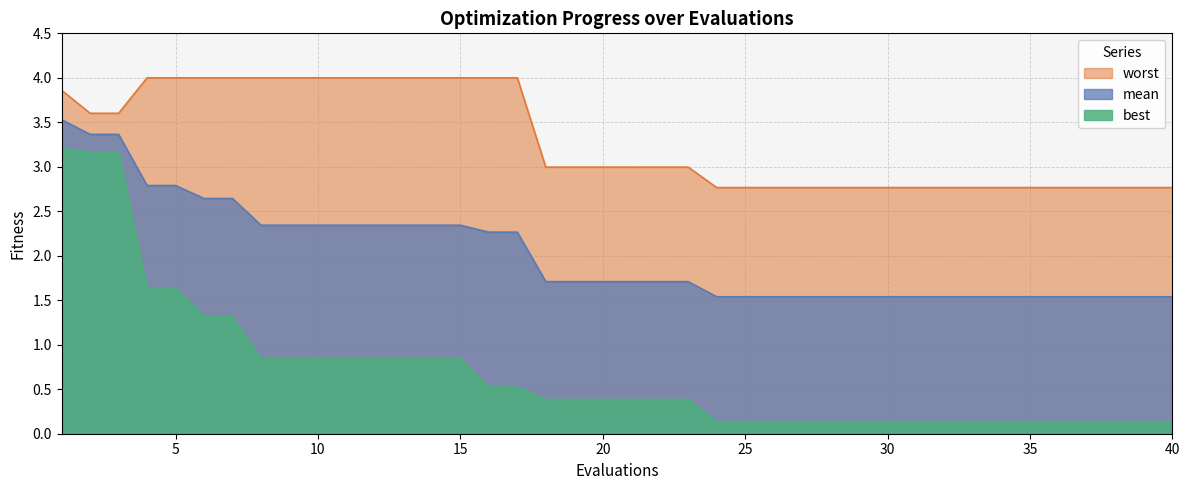

What is the total value across all series at 39?

4.4